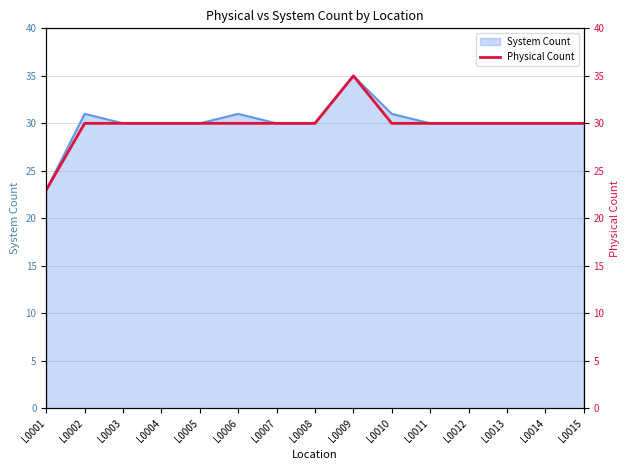

Which has a higher value, L0008 or L0009?

L0009